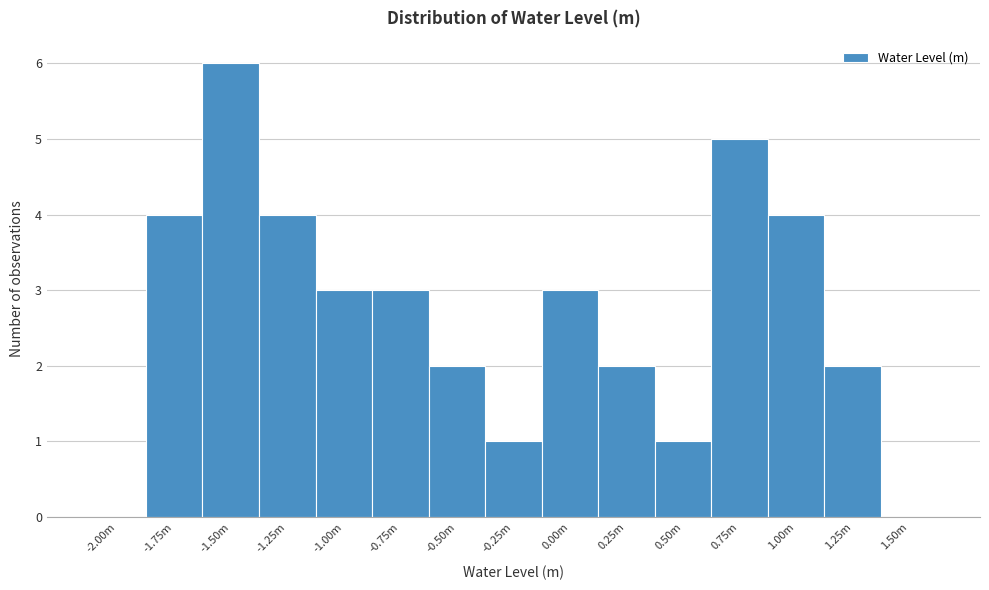

Reading left to right, list all the values displayed in this chart.

-2.00m=0	-1.75m=4	-1.50m=6	-1.25m=4	-1.00m=3	-0.75m=3	-0.50m=2	-0.25m=1	0.00m=3	0.25m=2	0.50m=1	0.75m=5	1.00m=4	1.25m=2	1.50m=0